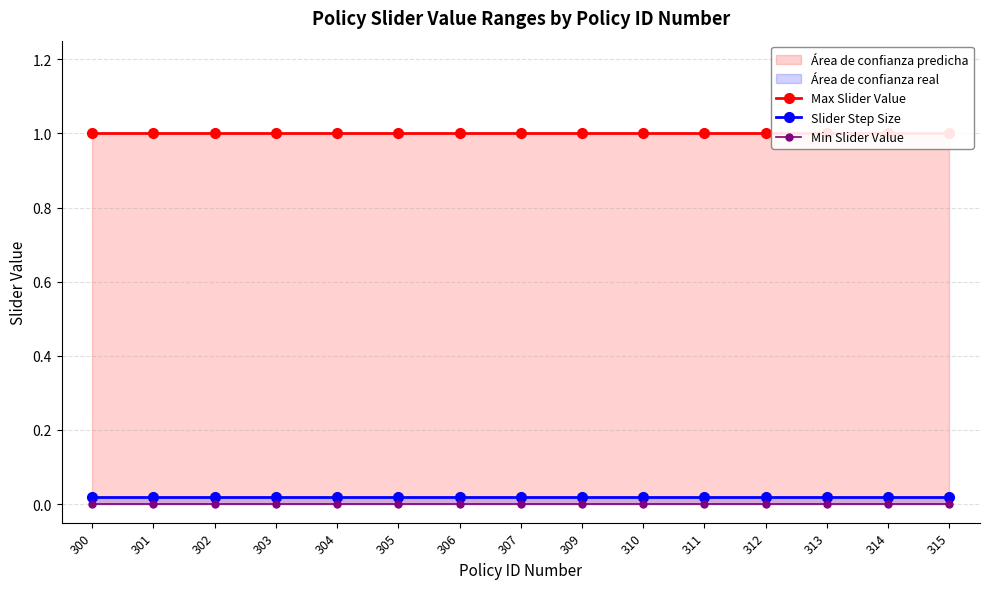

The Max Slider Value series shows 1.5 at 303. True or false?

False